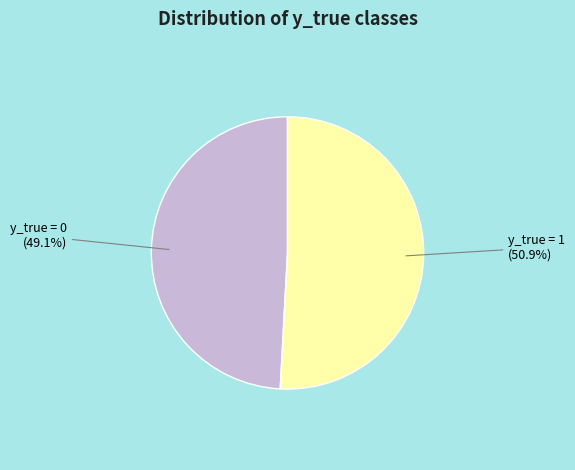

Is the sum of y_true = 0 and y_true = 1 greater than half?

Yes